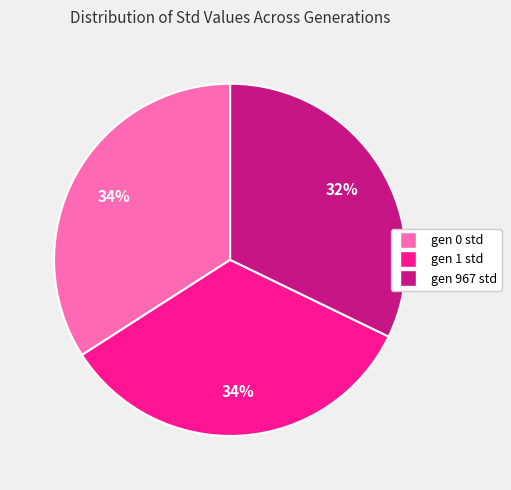

The gen 967 std slice represents 21% of the pie. True or false?

False